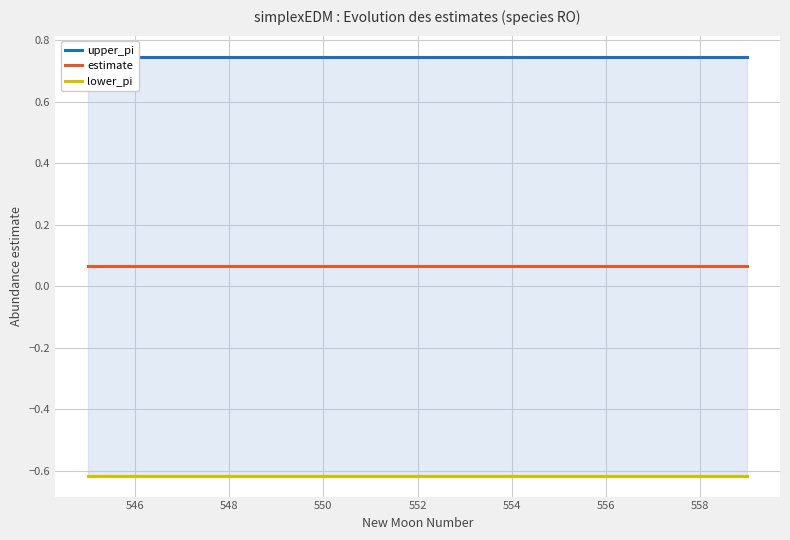

True or false: lower_pi has a value of -0.6 at 546.

True